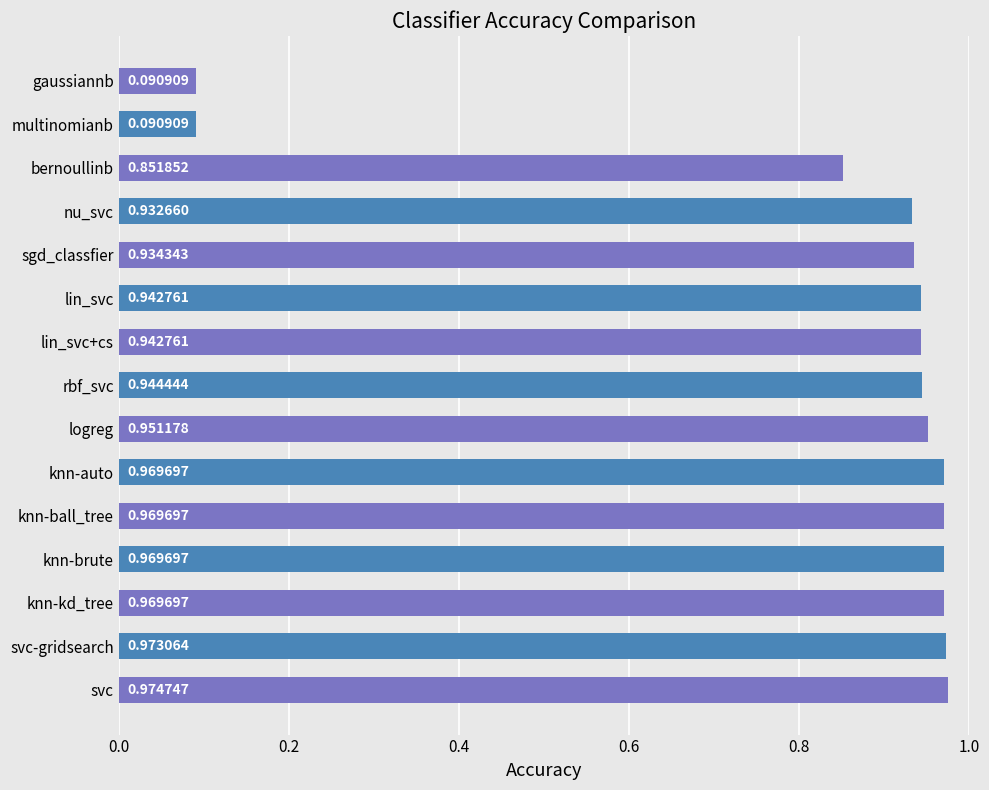

What is the change in value from knn-ball_tree to gaussiannb?

-0.9